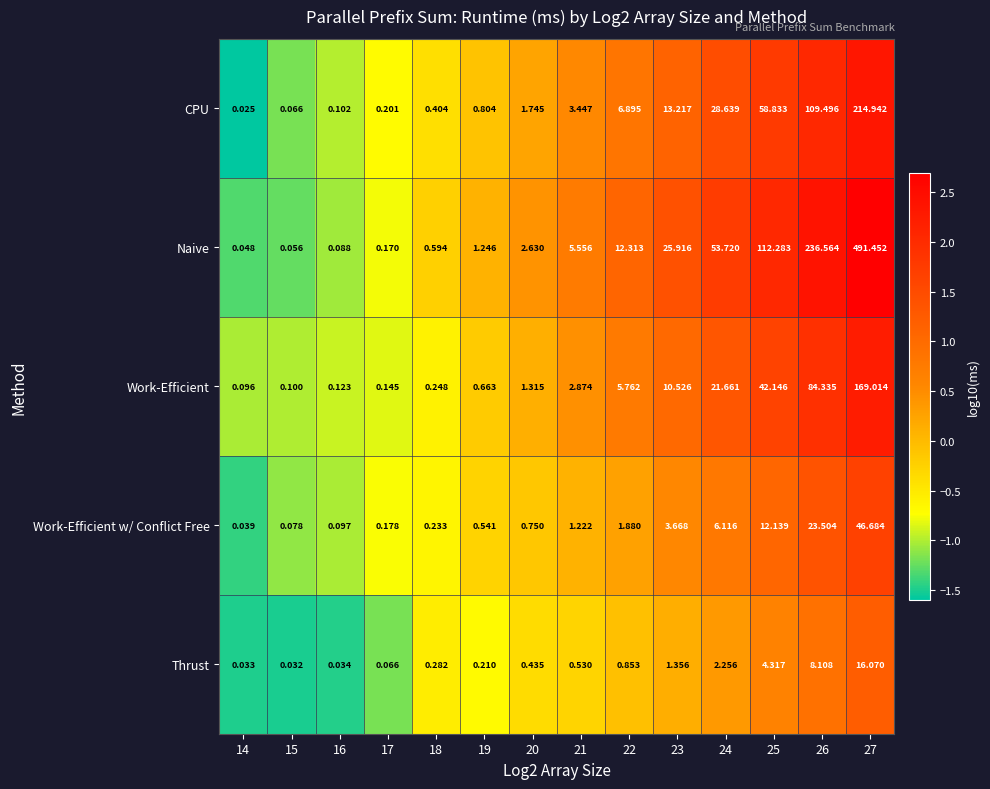

At which category is the sum across all series the highest?

27